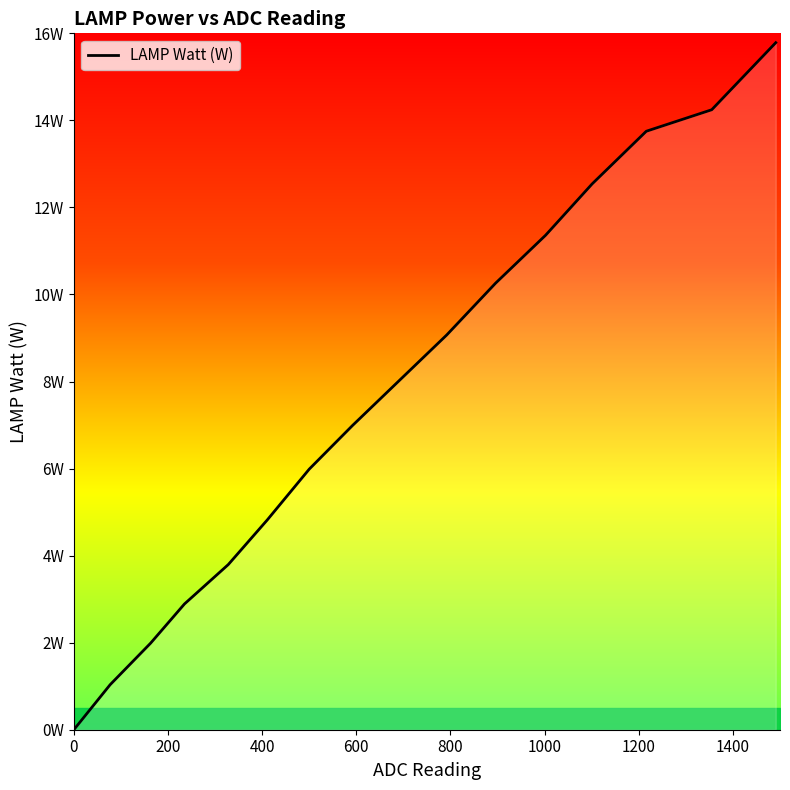

What is the approximate value at 12?

12.5